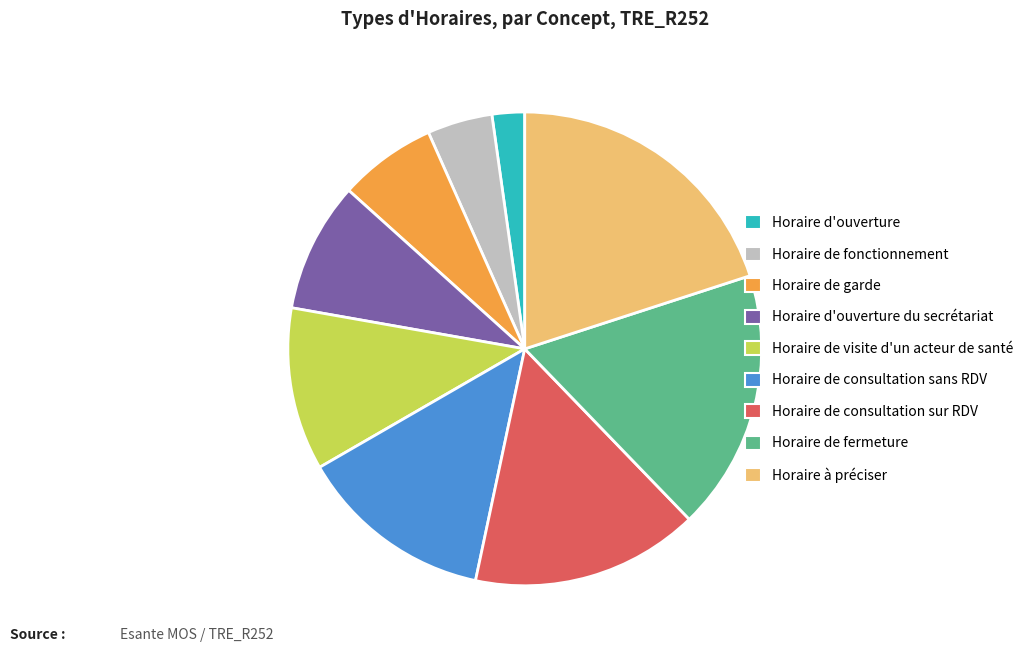

Which category has the biggest portion of the pie?

Horaire à préciser